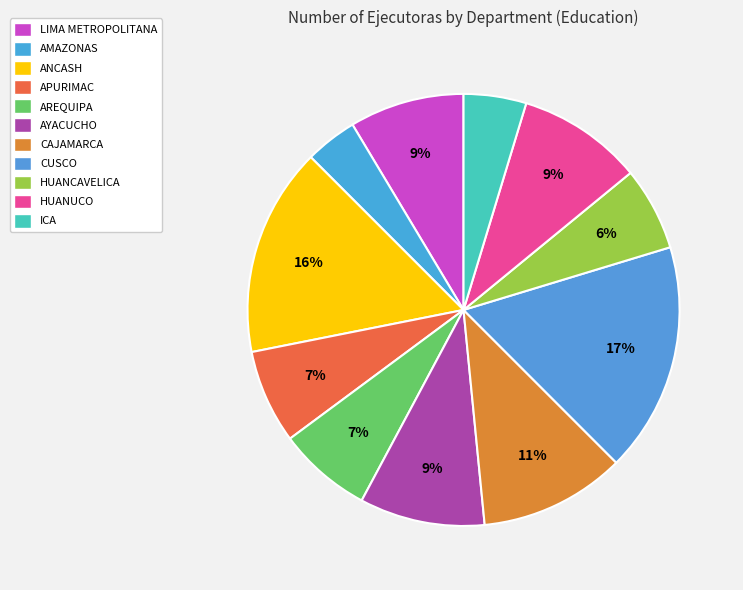

To the nearest percent, what is the average slice percentage?

9%